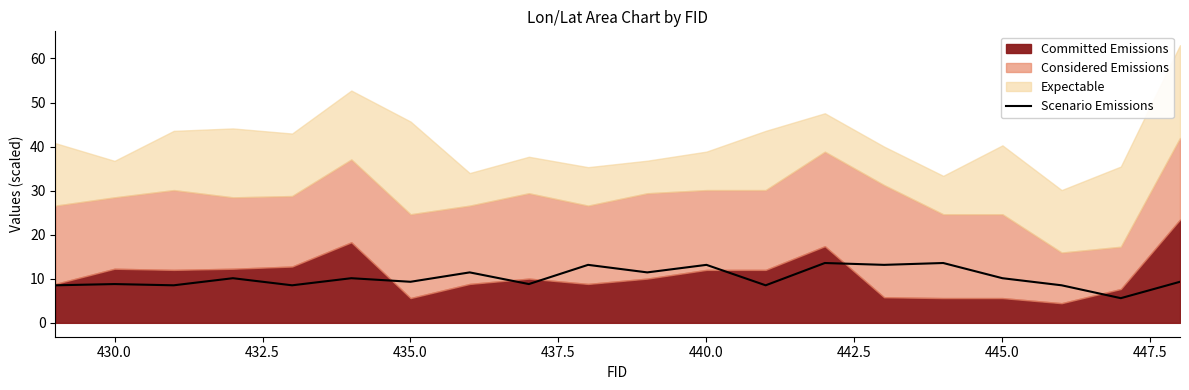

What is the lowest value of the Scenario Emissions series?

5.6